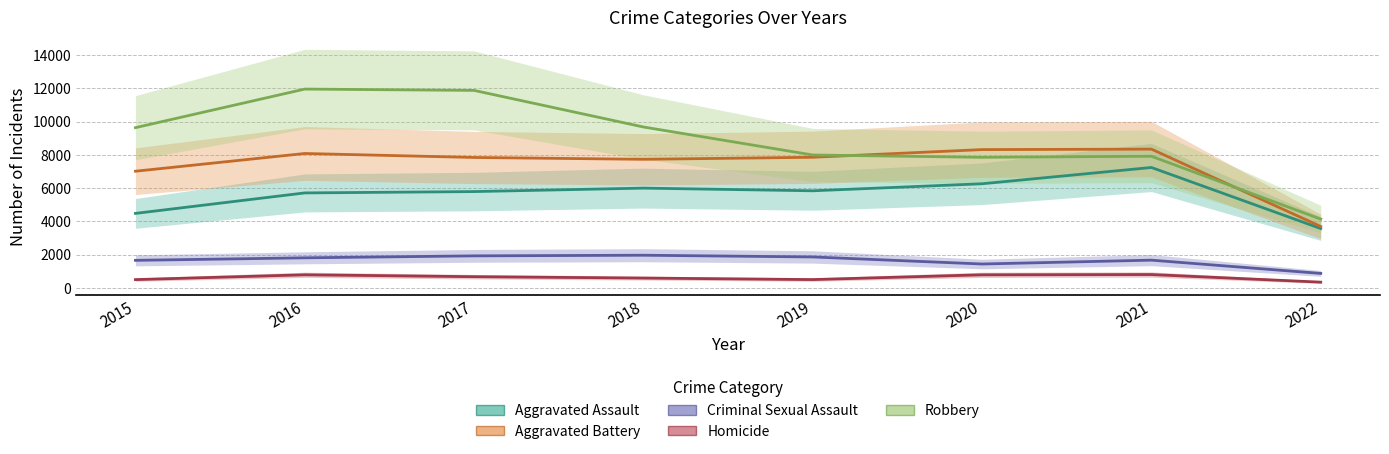

Is it true that Robbery equals 7855 at 2020?

True